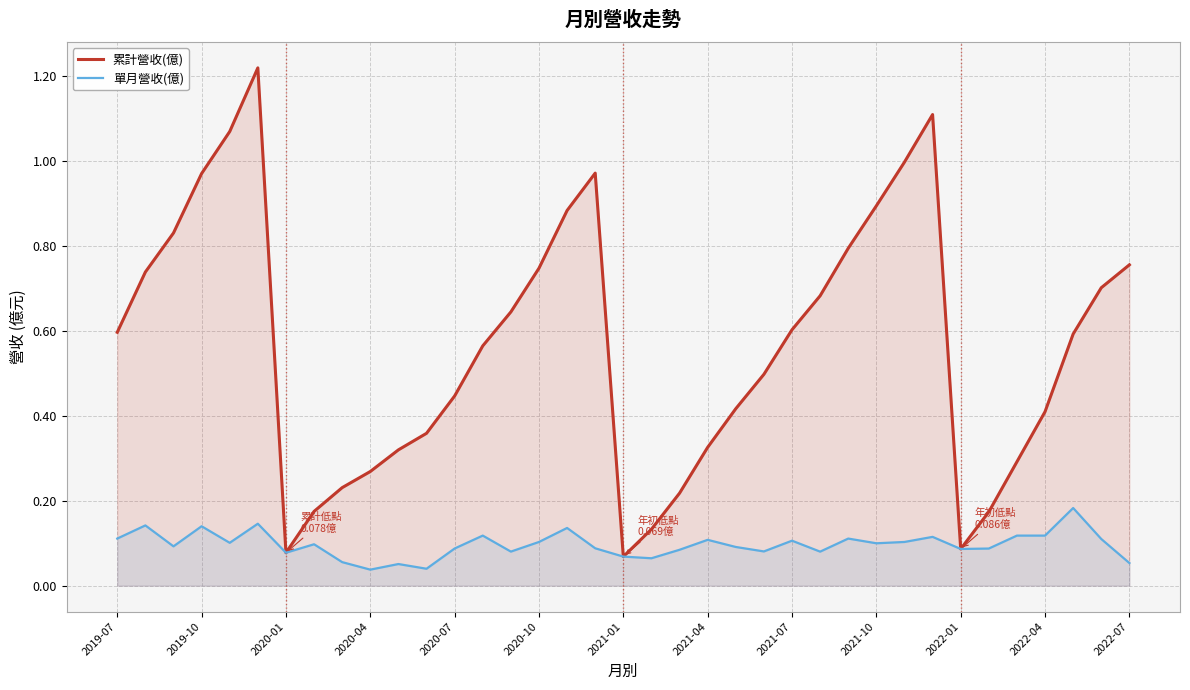

Which series has the largest total across all categories?

累計營收(億)